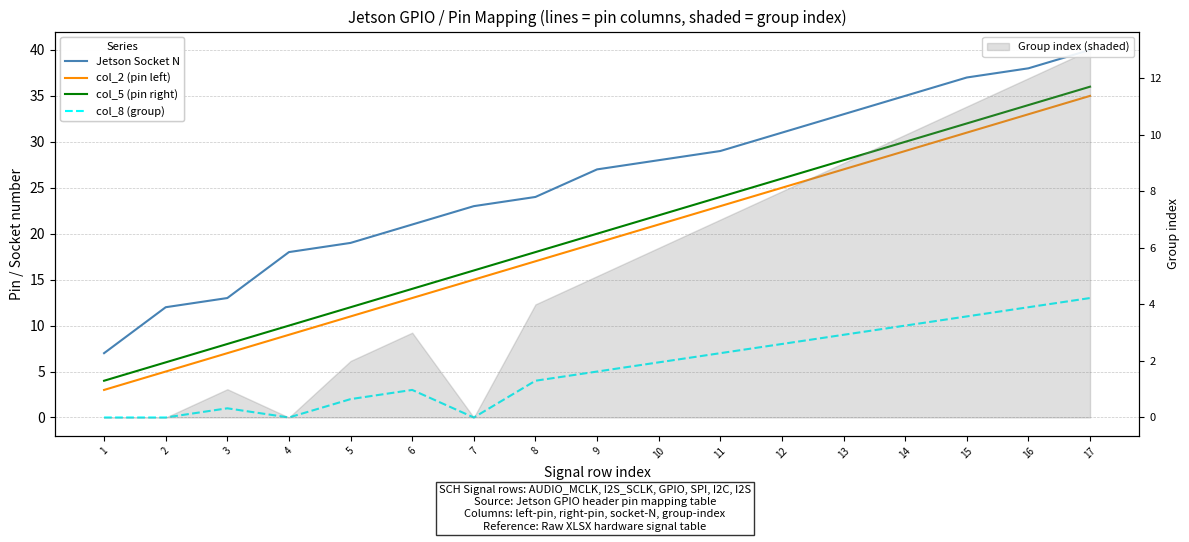

True or false: col_5 (pin right) has a value of 4 at 1.

True